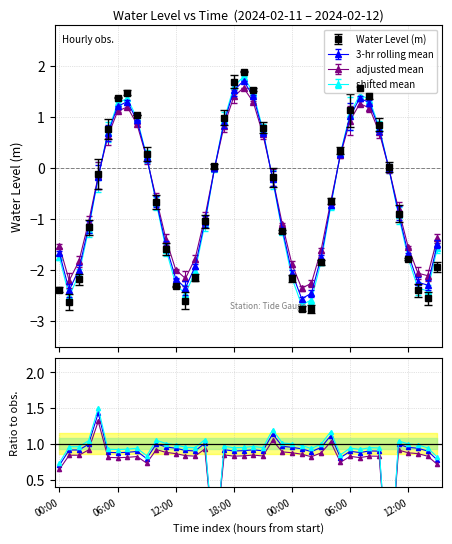

Count the number of categories in the chart.

40